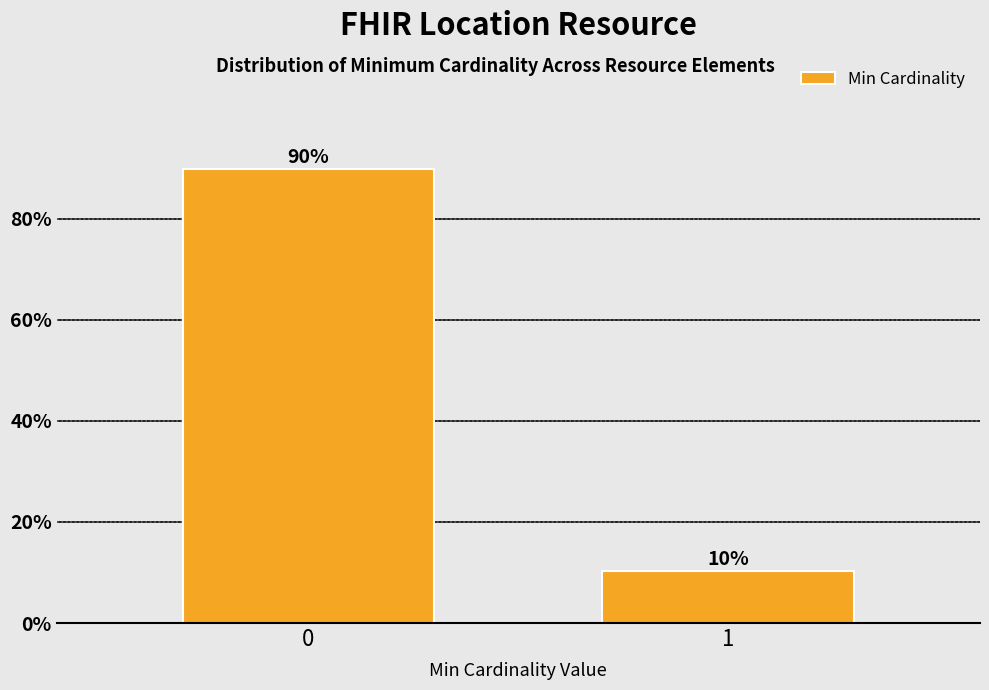

True or false: the data shows 14.4 at 1.

False